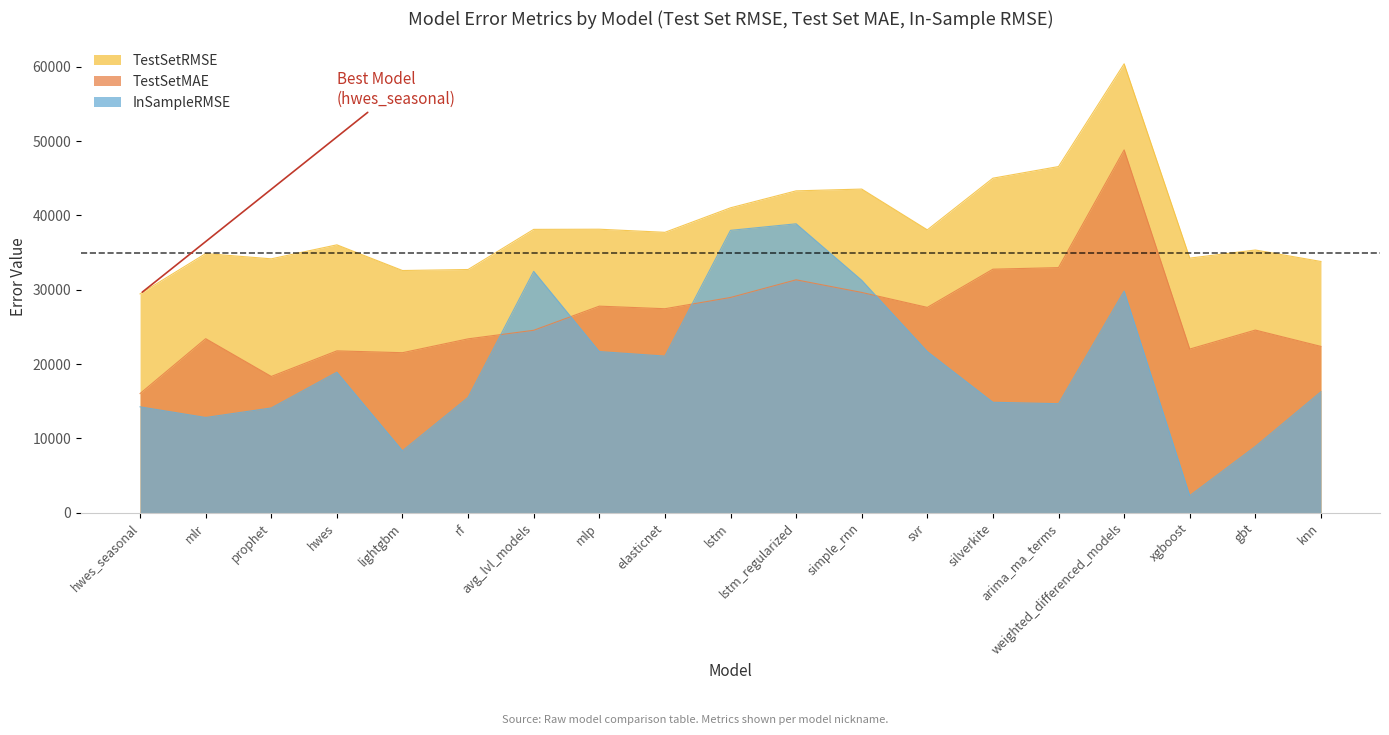

Rank the series by their maximum value, from highest to lowest.

TestSetRMSE, TestSetMAE, InSampleRMSE